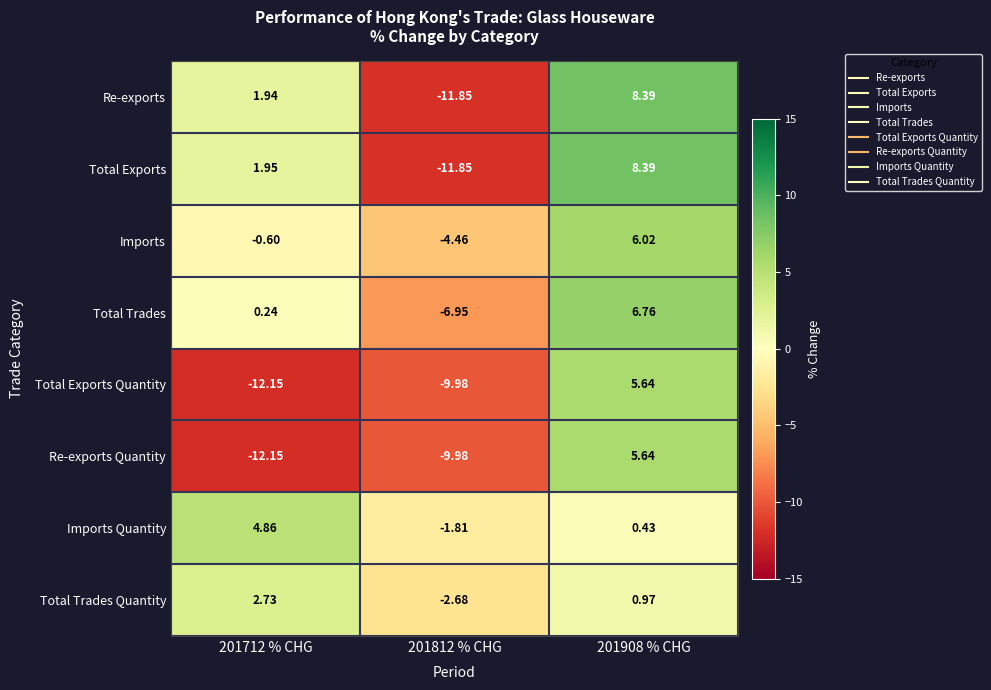

Which series has the largest total across all categories?

Imports Quantity